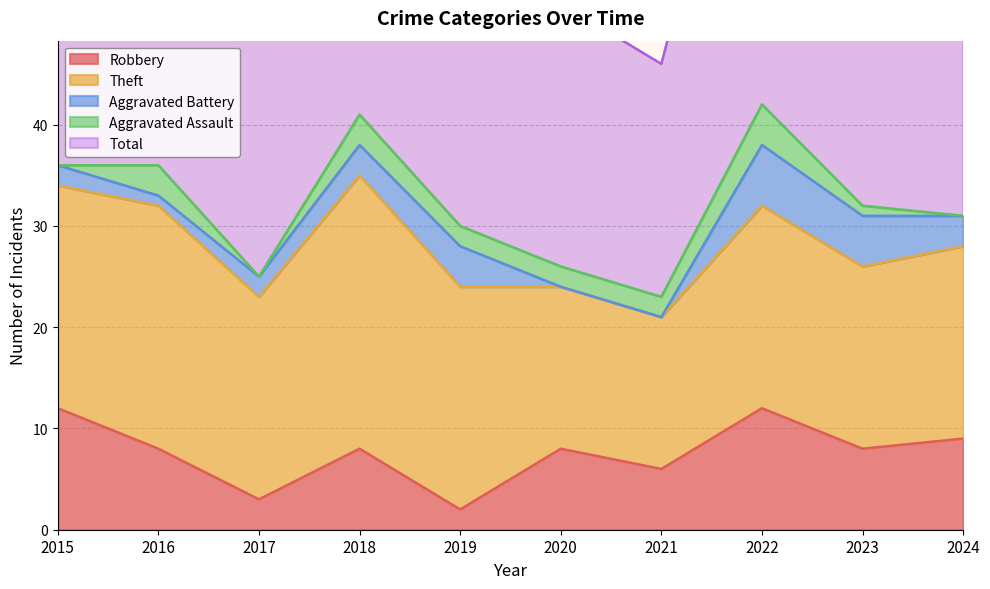

What is the value of the Total point at the 10th from the left?

31